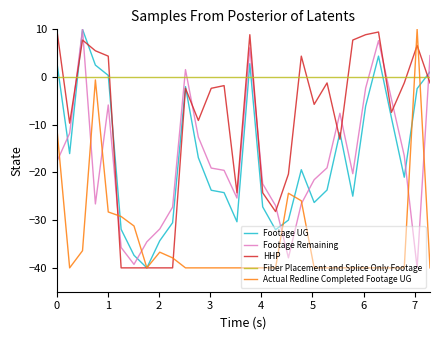

Which series has the largest total across all categories?

Fiber Placement and Splice Only Footage